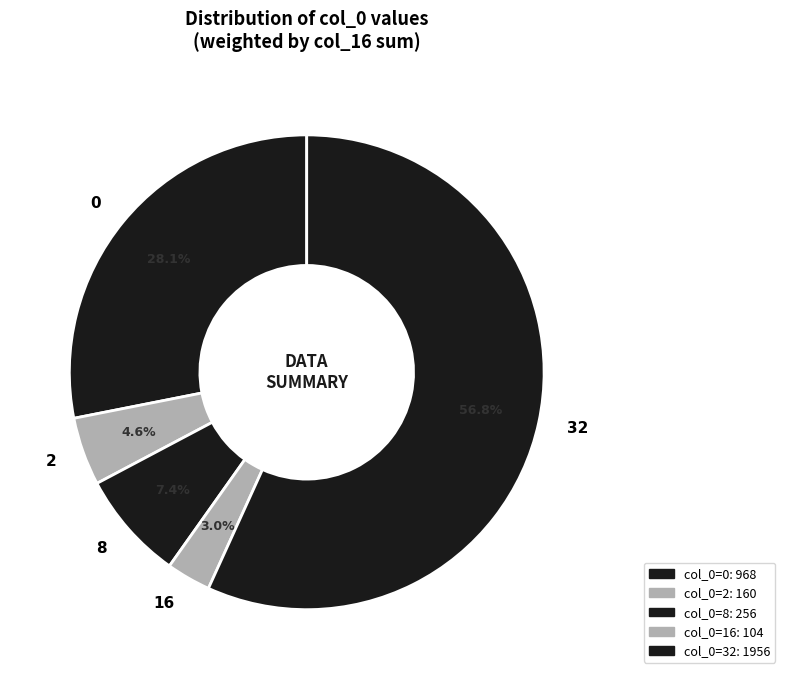

Does 0 represent more than half of the total?

No